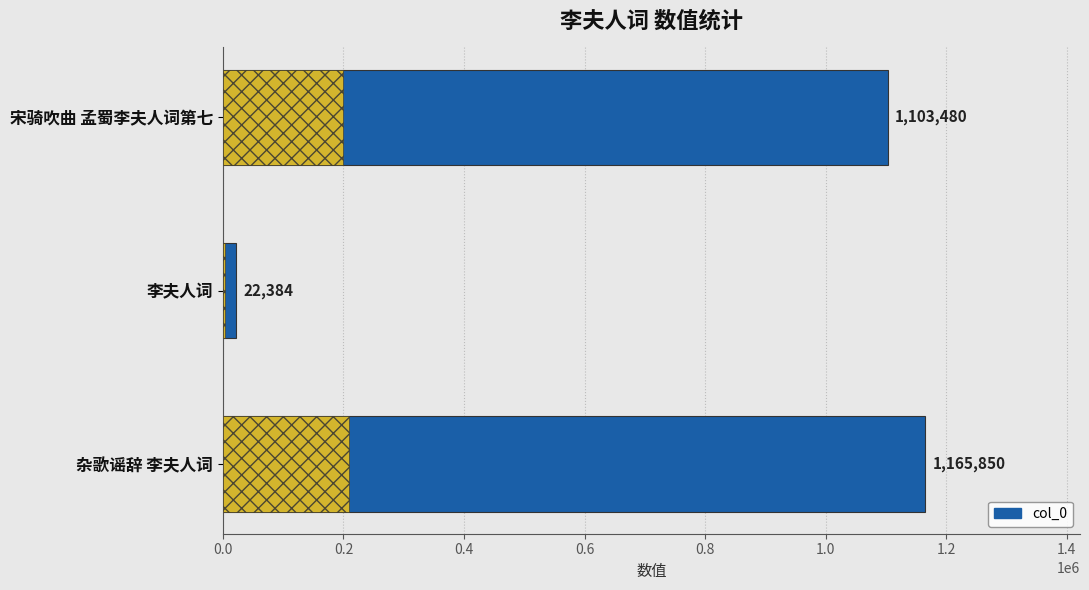

The chart shows a value of 421564 at 宋骑吹曲 孟蜀李夫人词第七. True or false?

False